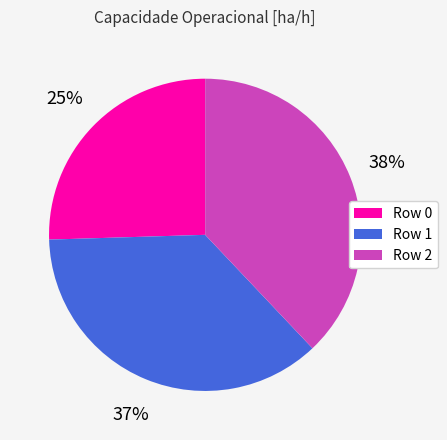

True or false: Row 0 accounts for 25% of the total.

True